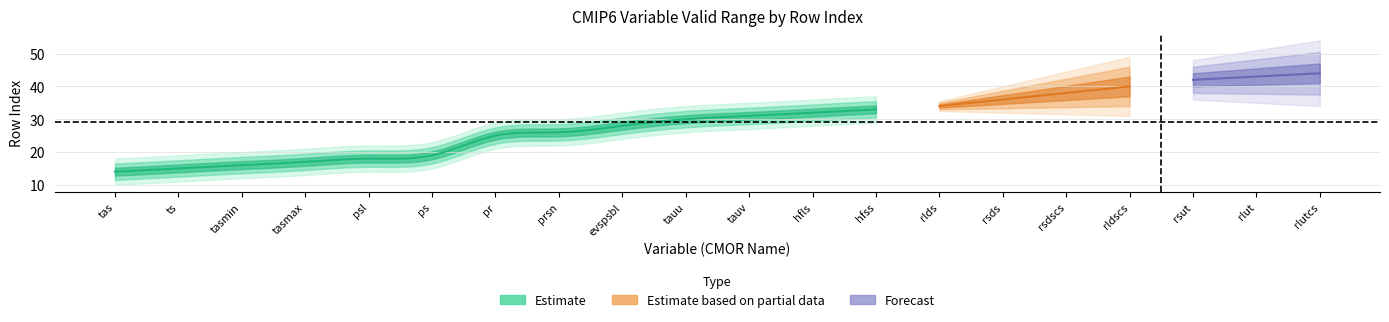

True or false: the data shows 40 at 16.

True